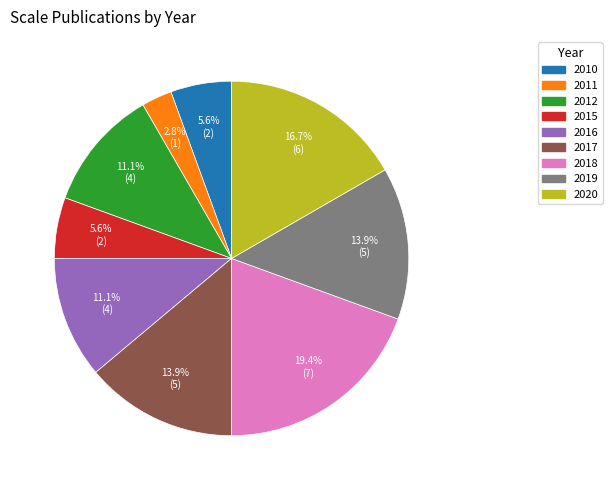

Which slice is the smallest?

2011